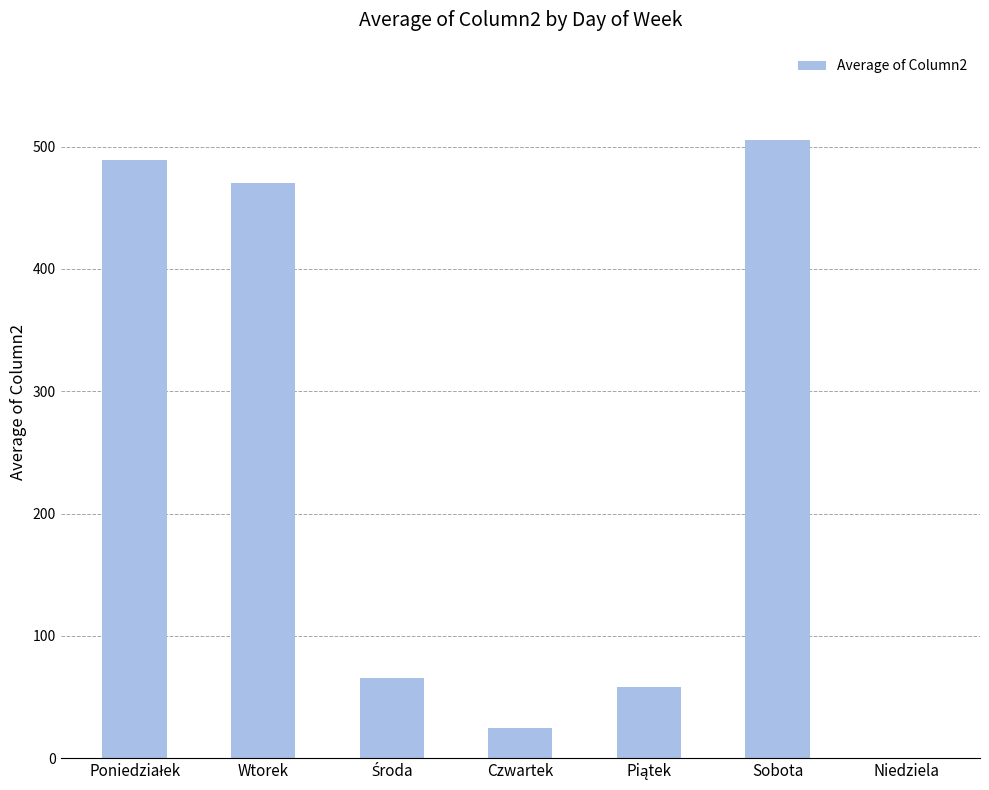

What is the sum of all values?

1613.5